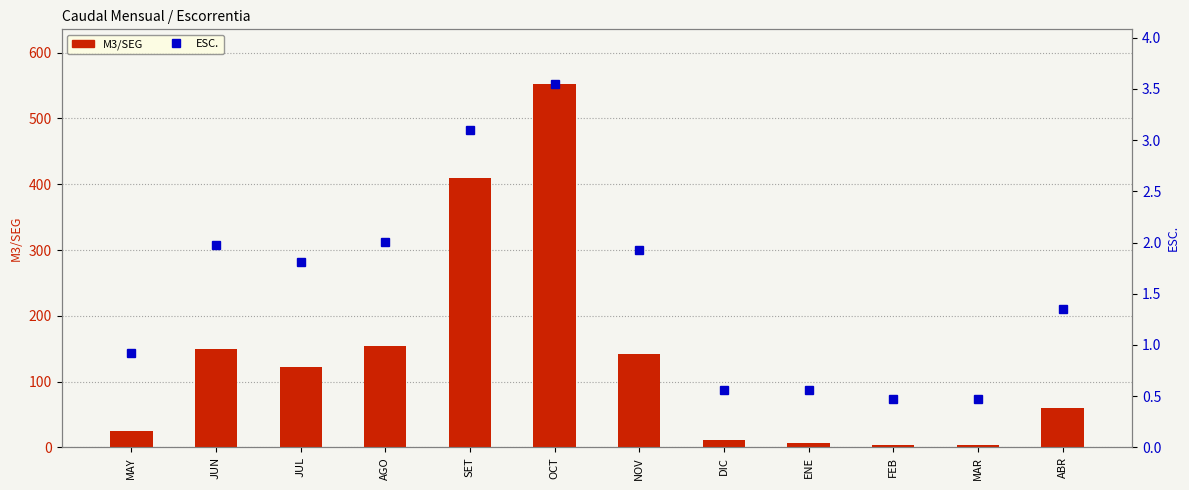

What is the total value across all series at OCT?

556.0